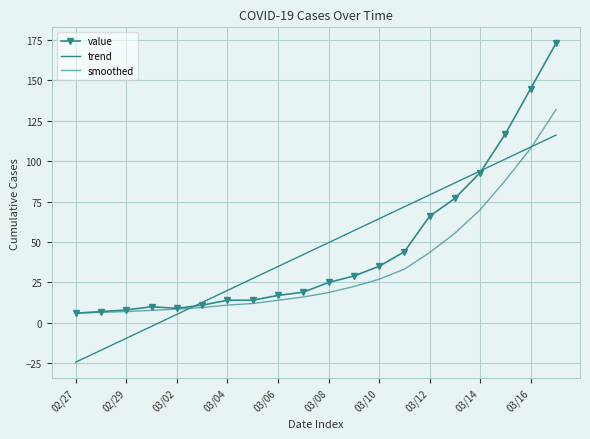

True or false: smoothed and value intersect in this chart.

False